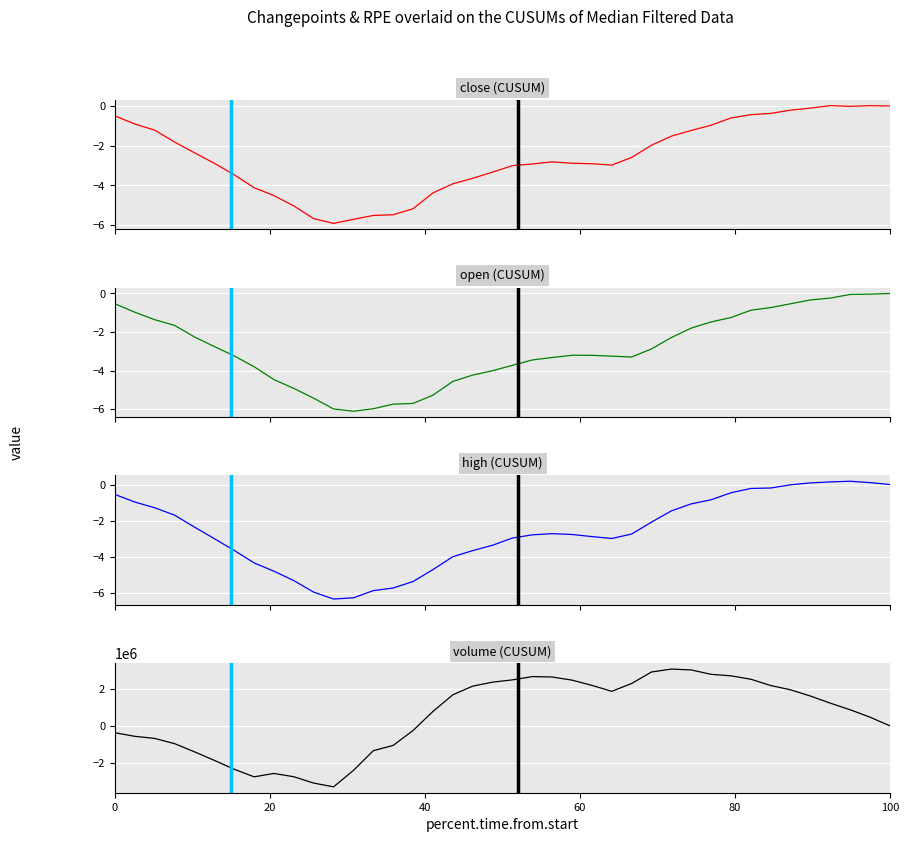

Reading left to right, list all the values displayed in this chart.

close (CUSUM): -0.5	-0.9	-1.2	-1.8	-2.4	-2.9	-3.5	-4.1	-4.5	-5.0	-5.7	-5.9	-5.7	-5.5	-5.5	-5.2	-4.4	-3.9	-3.7	-3.3	-3.0	-2.9	-2.8	-2.9	-2.9	-3.0	-2.6	-2.0	-1.5	-1.2	-1.0	-0.6	-0.4	-0.4	-0.2	-0.1	0.0	-0.0	0.0	0.0
open (CUSUM): -0.5	-1.0	-1.4	-1.7	-2.3	-2.8	-3.2	-3.8	-4.5	-4.9	-5.4	-6.0	-6.1	-6.0	-5.7	-5.7	-5.3	-4.6	-4.2	-4.0	-3.7	-3.4	-3.3	-3.2	-3.2	-3.3	-3.3	-2.9	-2.3	-1.8	-1.5	-1.2	-0.9	-0.7	-0.5	-0.3	-0.2	-0.1	-0.0	0.0
high (CUSUM): -0.5	-1.0	-1.3	-1.7	-2.4	-3.0	-3.6	-4.3	-4.8	-5.3	-6.0	-6.3	-6.3	-5.9	-5.7	-5.4	-4.7	-4.0	-3.7	-3.4	-3.0	-2.8	-2.7	-2.8	-2.9	-3.0	-2.7	-2.1	-1.5	-1.1	-0.8	-0.5	-0.2	-0.2	-0.0	0.1	0.1	0.2	0.1	-0.0
volume (CUSUM): -368687.2	-561836.4	-675115.6	-956481.8	-1394706.0	-1856541.2	-2334024.4	-2741008.6	-2559944.8	-2736776.0	-3078829.2	-3279940.4	-2394808.6	-1334910.8	-1049659.0	-246163.2	776167.6	1674073.4	2139585.2	2354514.0	2476788.8	2653072.6	2630930.4	2462334.2	2180385.0	1860876.8	2283597.6	2901565.4	3057715.2	3010599.0	2774399.8	2693342.6	2510854.4	2171840.2	1940730.0	1605033.8	1222576.6	866487.4	467470.2	-0.0